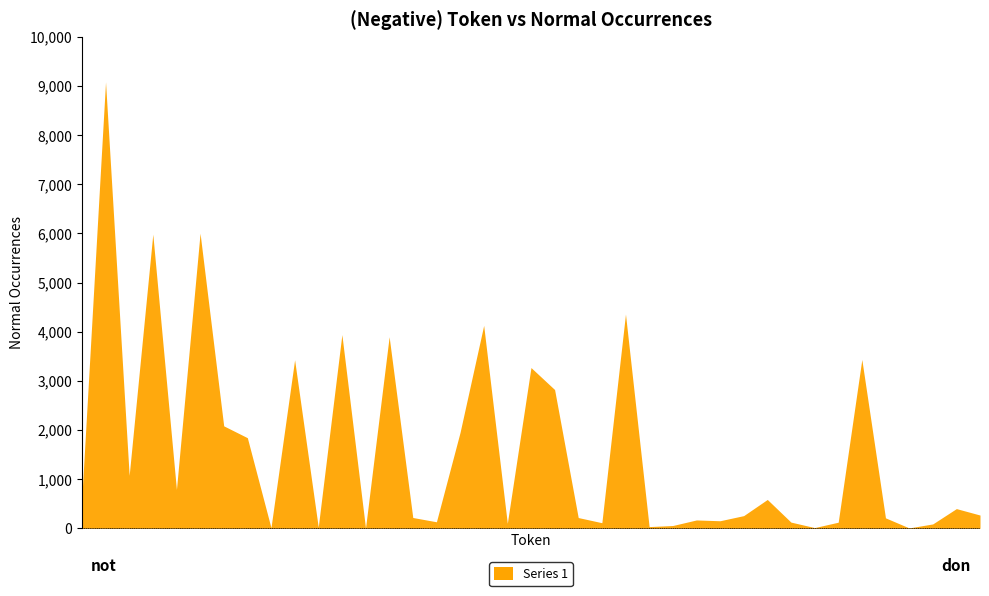

What is the approximate value at to, to the nearest 50?

3900